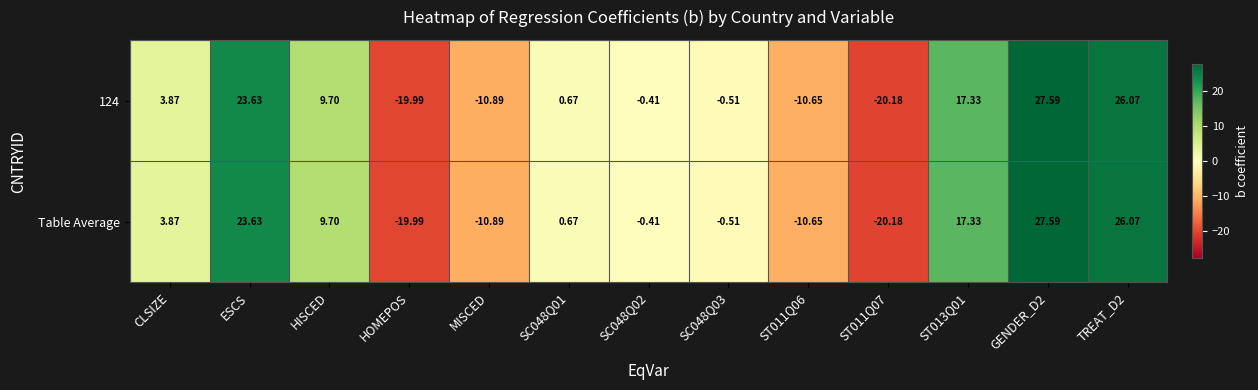

Is the value of 124 at HOMEPOS greater than the value of Table Average at ST013Q01?

No